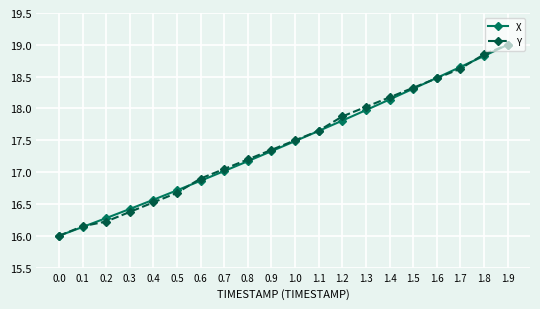

True or false: X has more than 1 points higher than both neighbors.

False